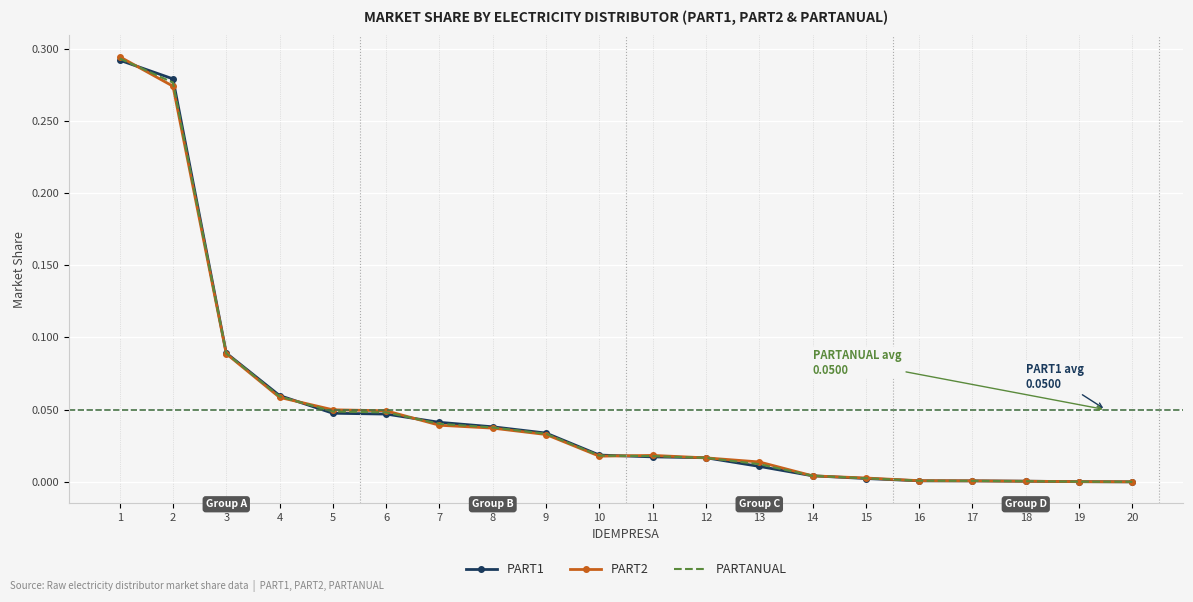

The value of PART2 at 12 is 0.0. True or false?

True